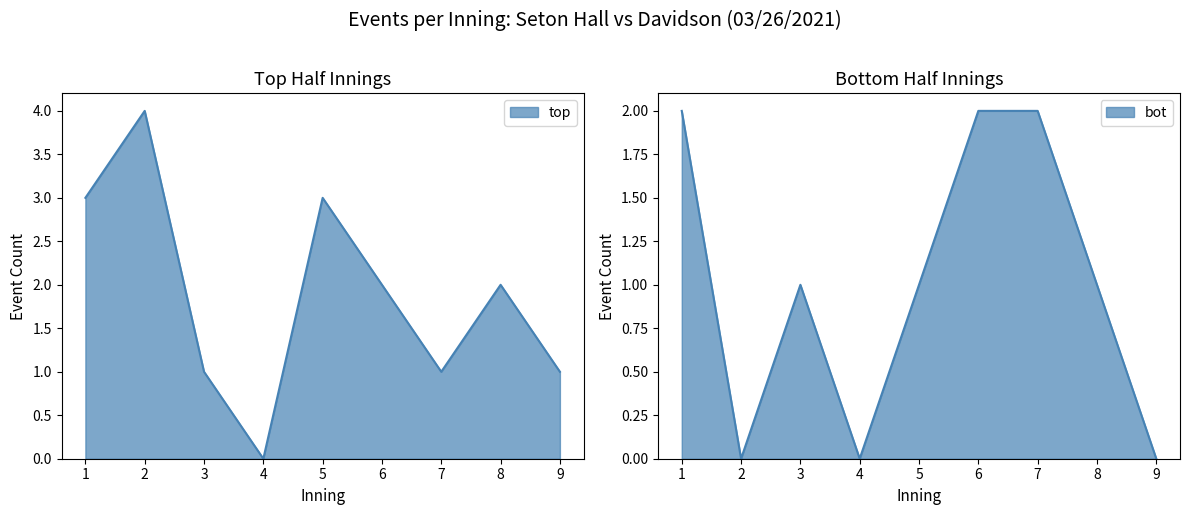

How many interior local peaks does the bot series have?

1